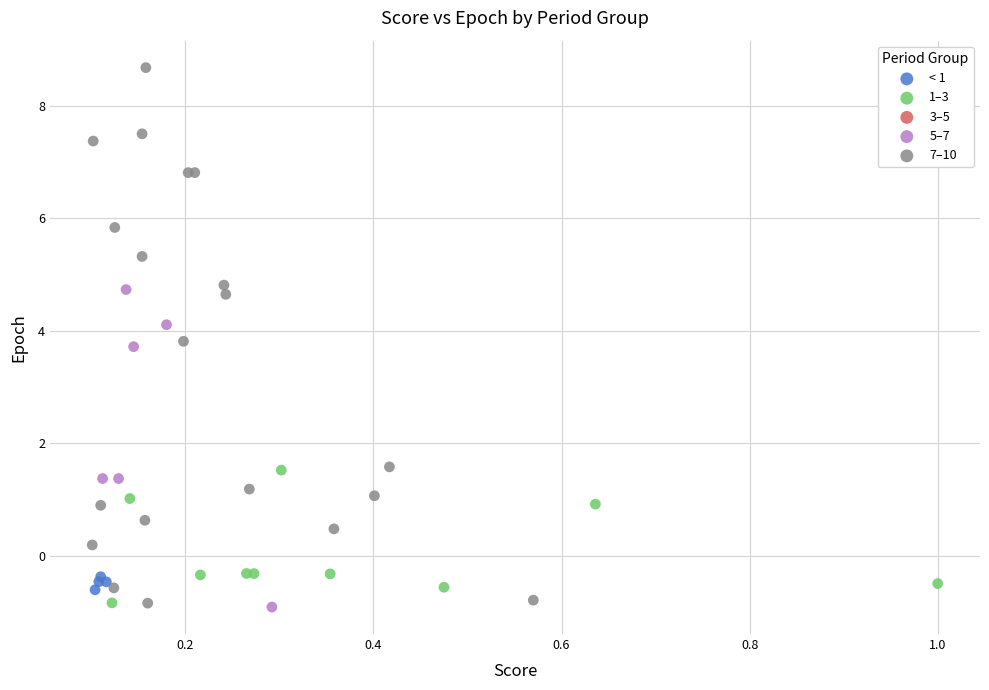

Which series has the widest spread of Y values?

7–10